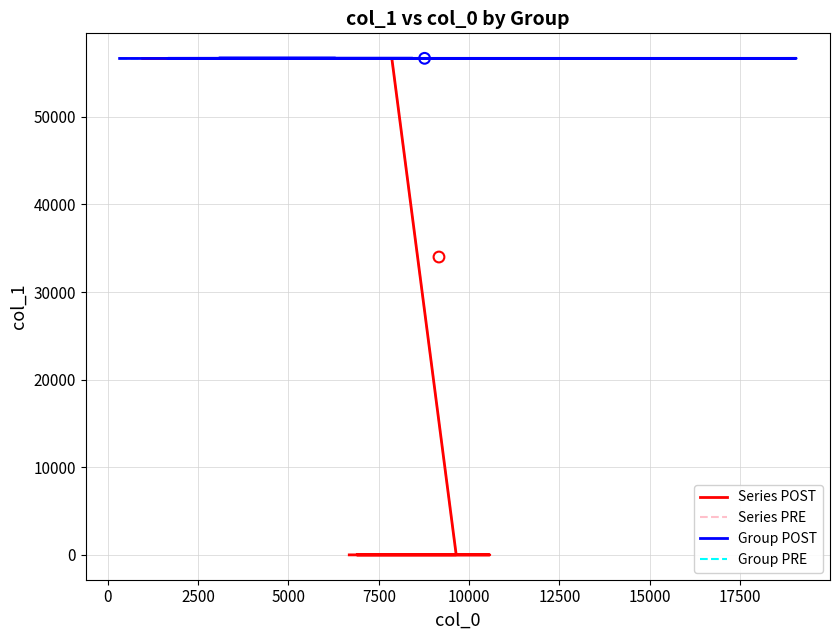

Is the value of Group PRE at 12500 greater than the value of Series POST at 12500?

Yes